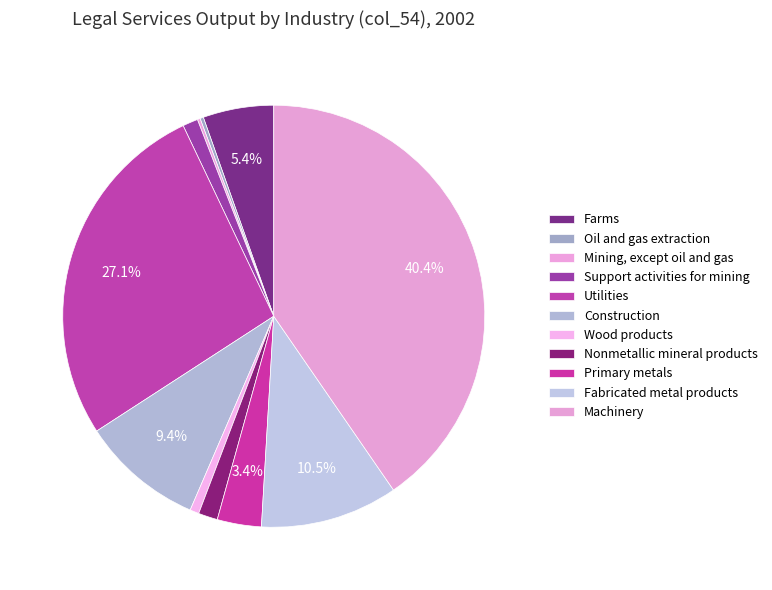

To the nearest percent, what is the combined percentage of Primary metals and Nonmetallic mineral products?

5%